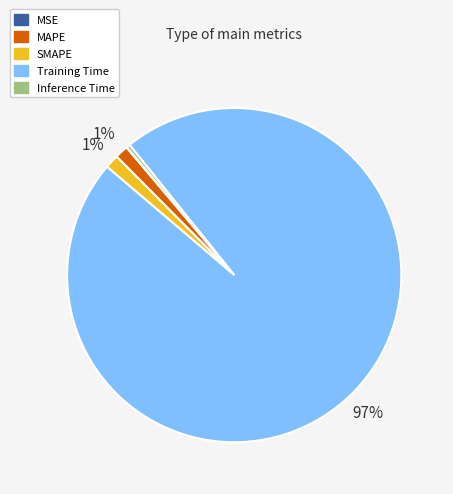

Which slice represents more than half of the pie?

Training Time